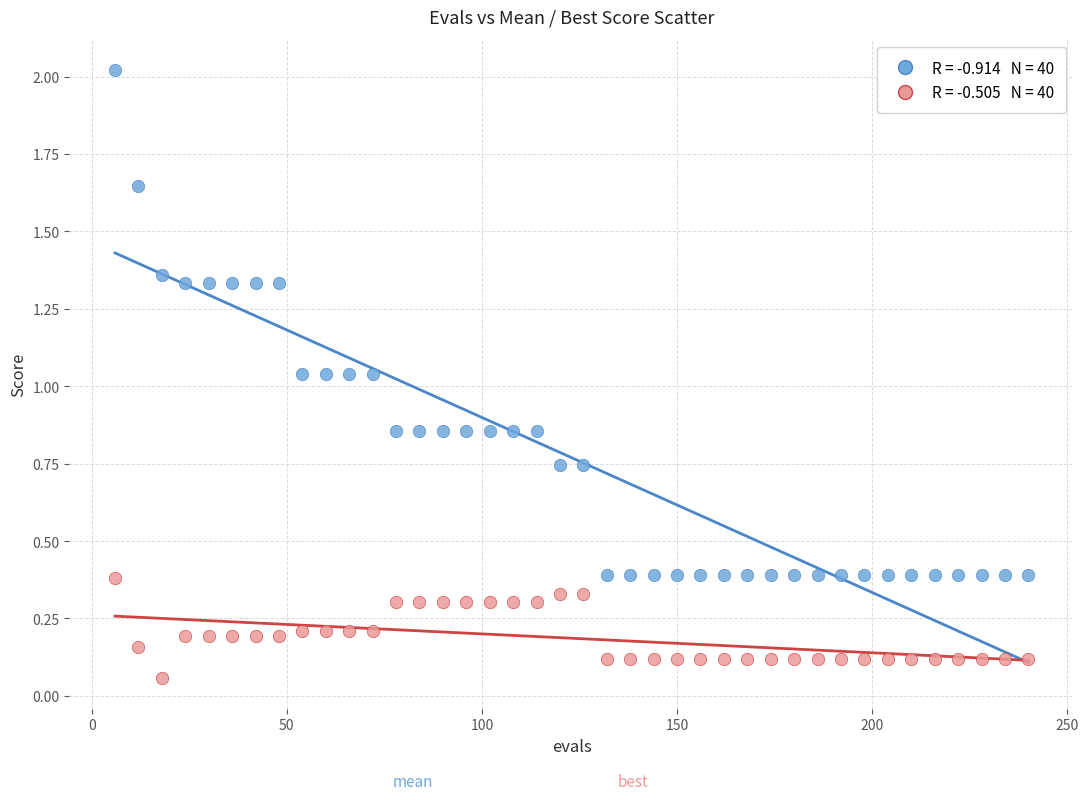

Across all data points, what is the range of Y values (max minus min)?

2.0